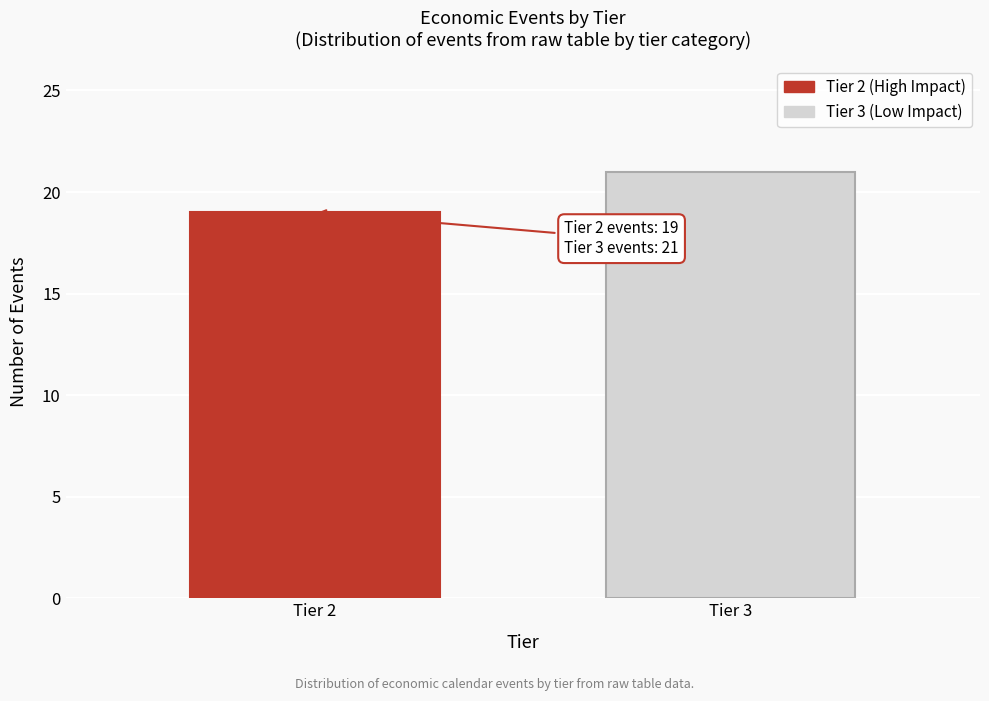

Reading left to right, what are all the values shown in this chart?

Tier 2=19	Tier 3=21